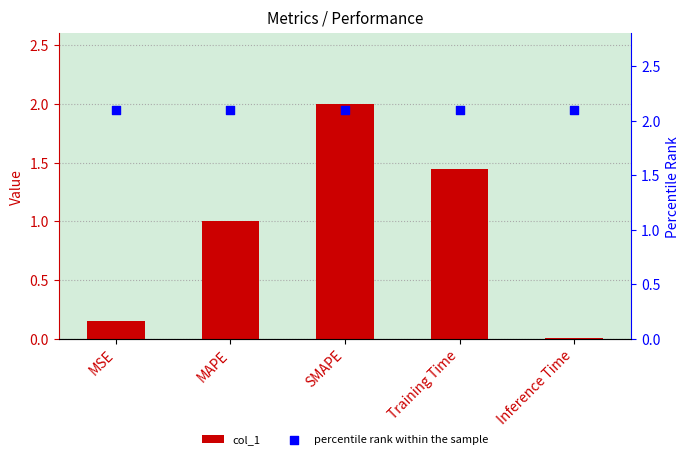

Which series contains the highest Y value?

percentile rank within the sample